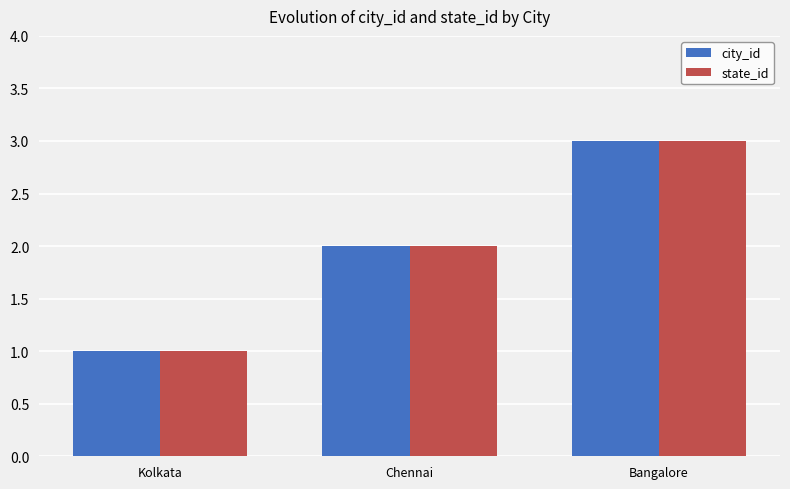

The state_id series shows 2 at Chennai. True or false?

True